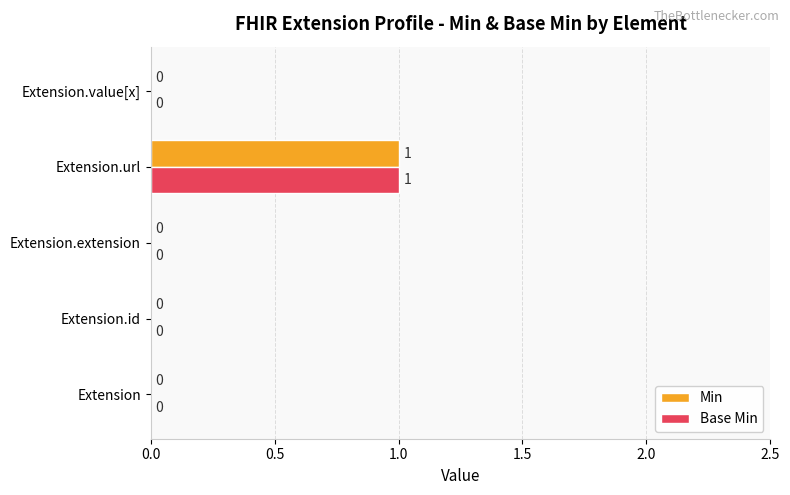

How many series are shown in this chart?

2